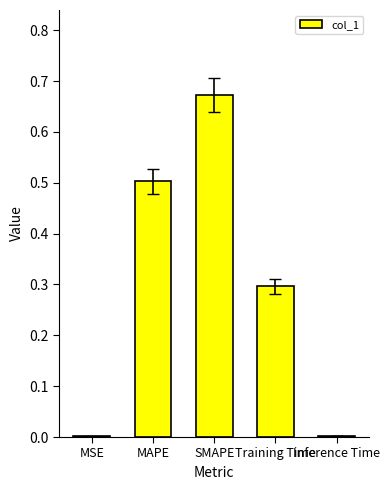

Which label corresponds to the largest value in the chart?

SMAPE